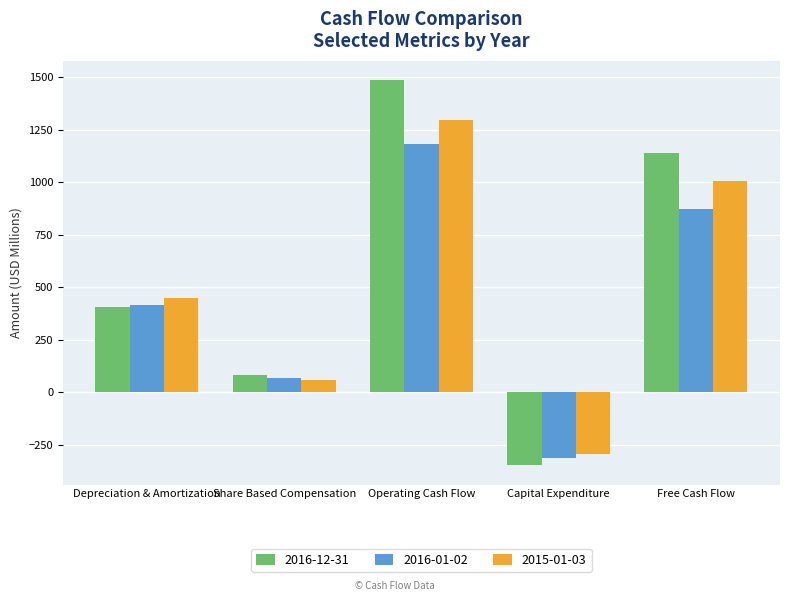

Where is 2016-01-02 nearest to the value 435?

Depreciation & Amortization